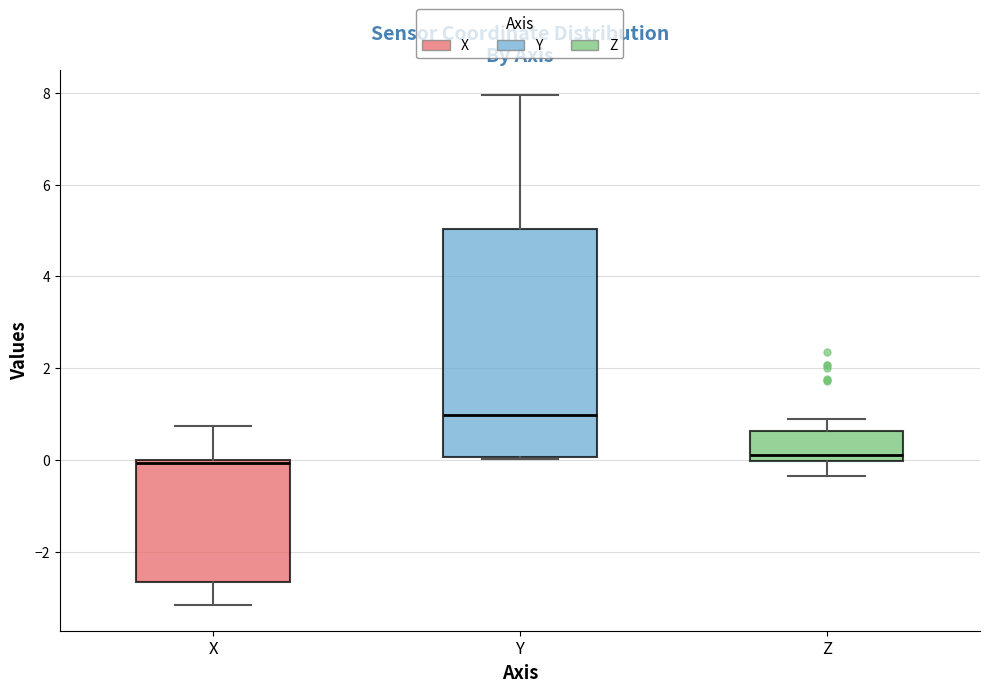

Which box is the tallest, from its lower edge to its upper edge?

Y